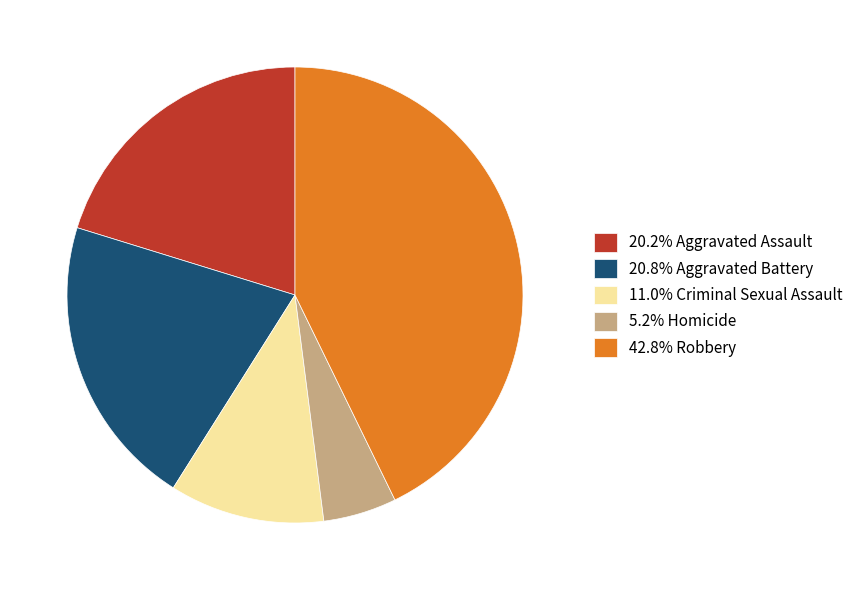

Does 20.8% Aggravated Battery represent more than half of the total?

No